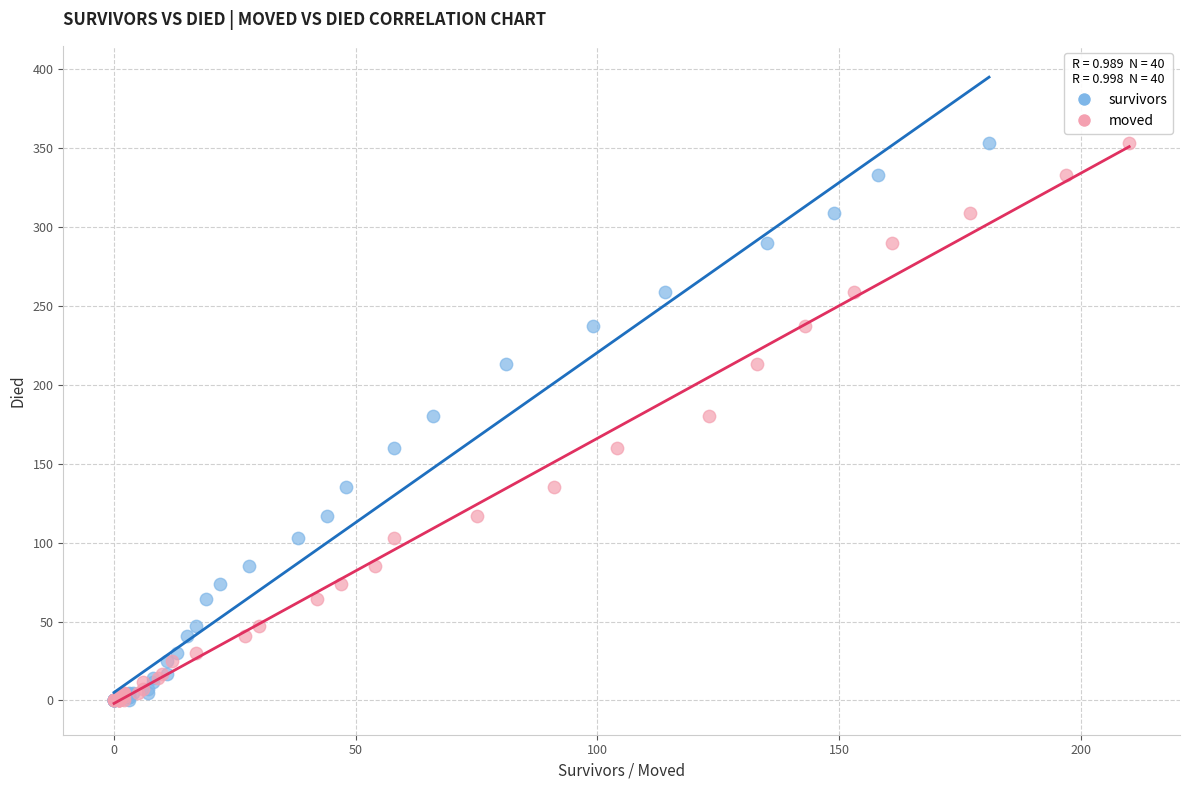

What are all the series names shown in the legend?

survivors, moved